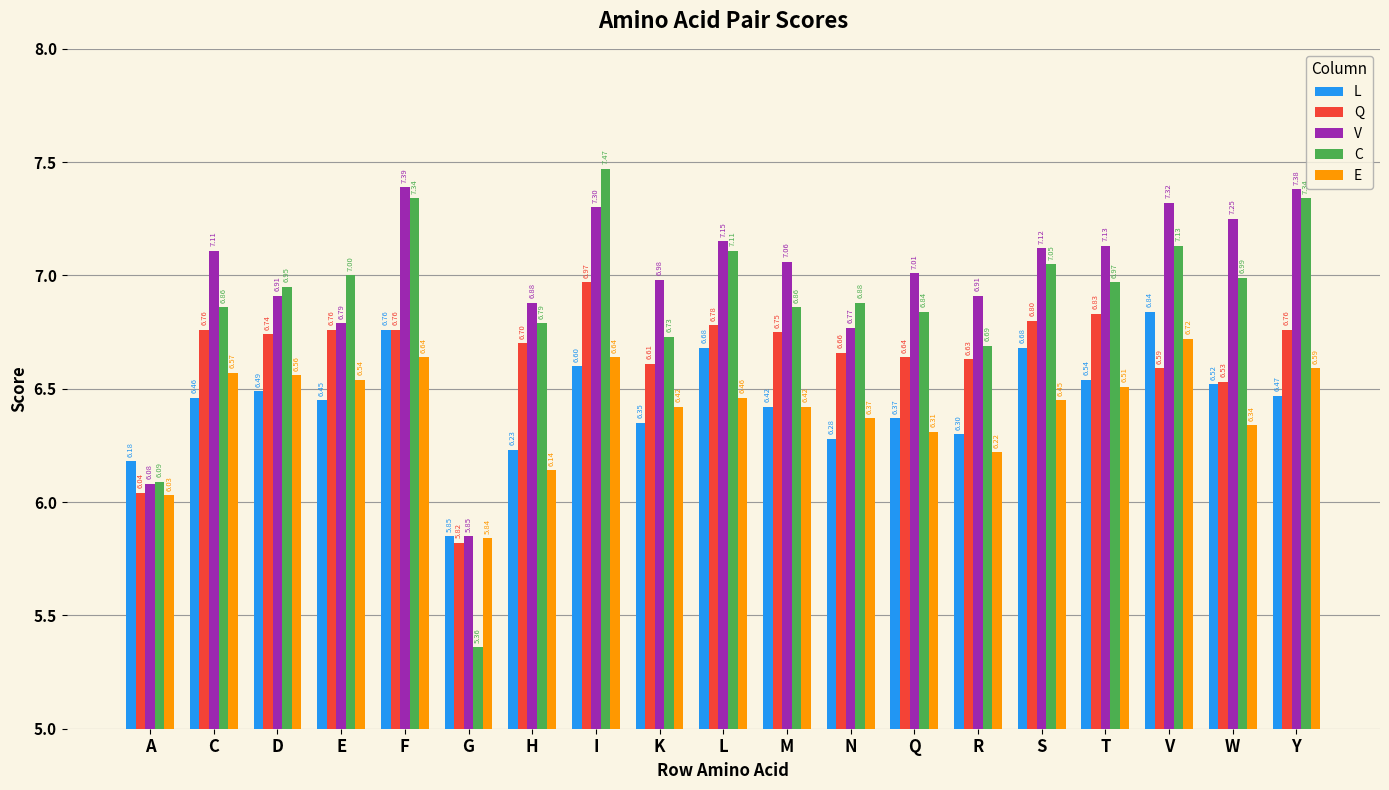

What position from the right is T?

4